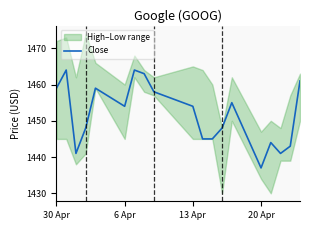

At which label does the data first exceed 1454?

30 Apr